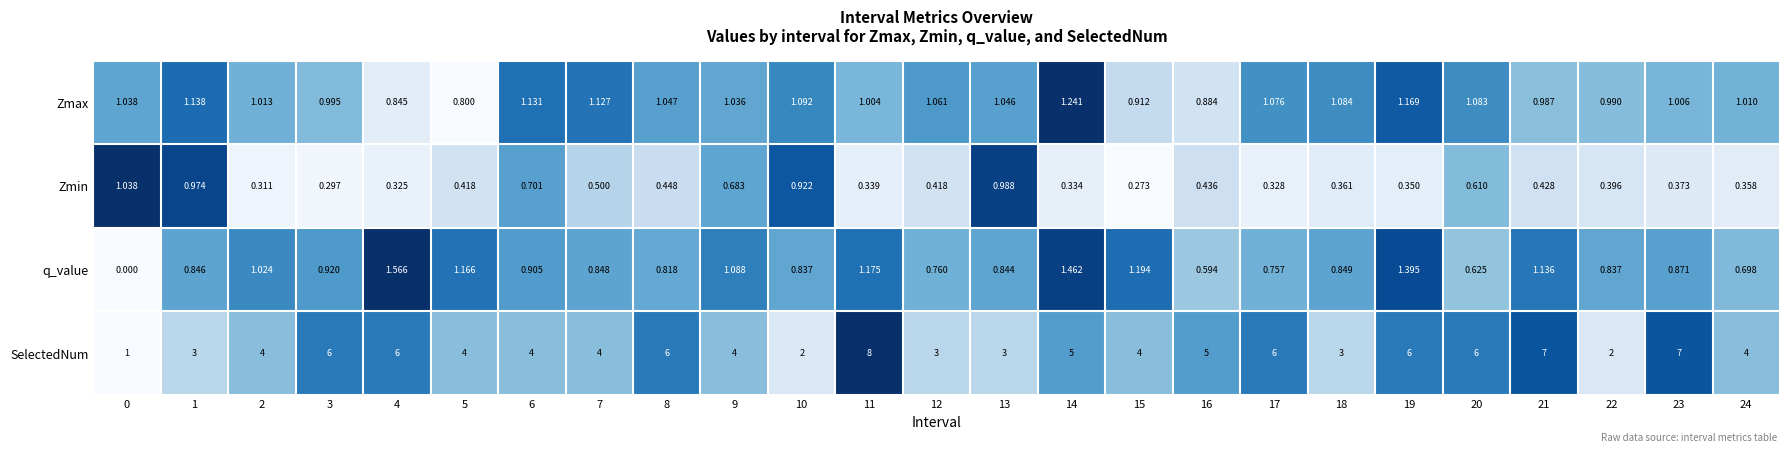

At how many categories does at least one series exceed 0?

25